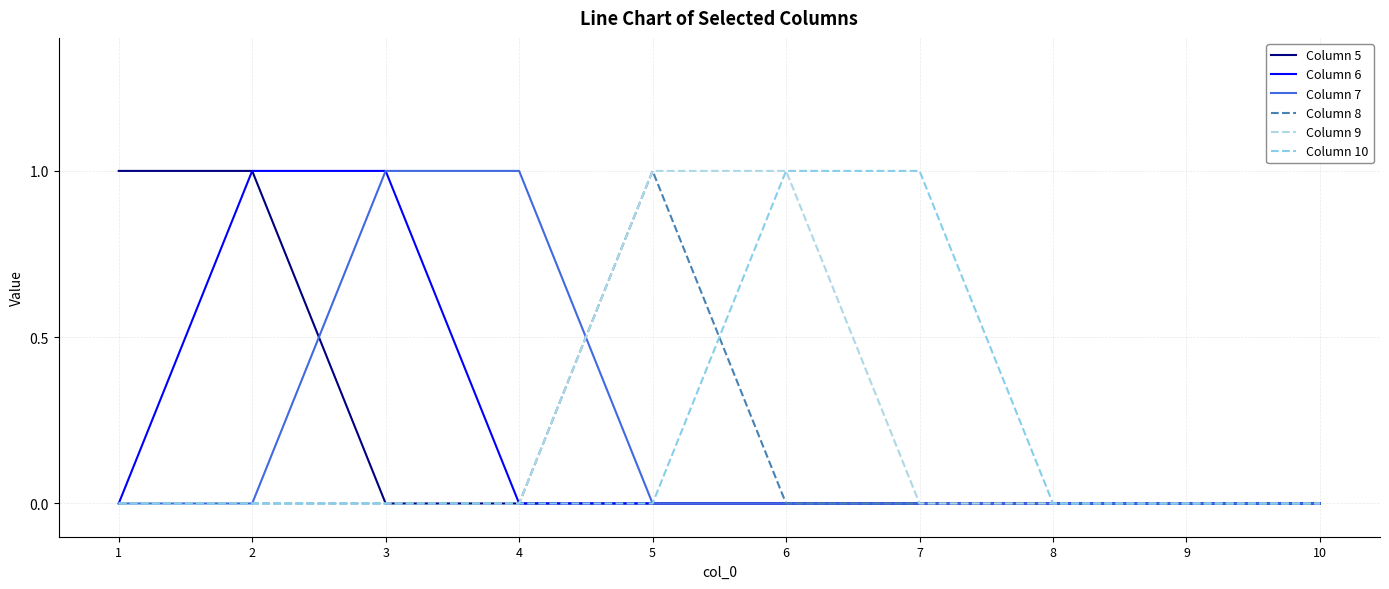

What is the value of the Column 8 point at the 5th from the left?

1